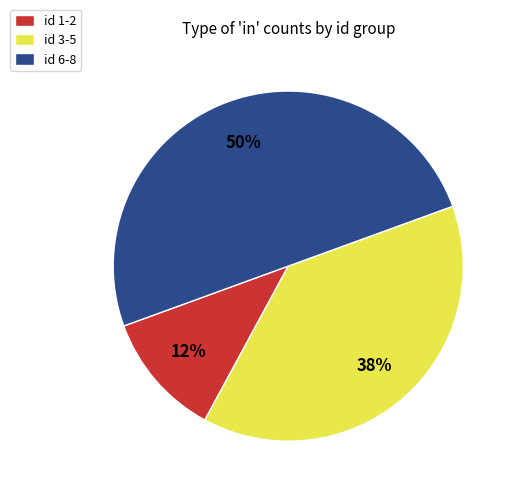

To the nearest percent, what portion does id 6-8 represent?

50%